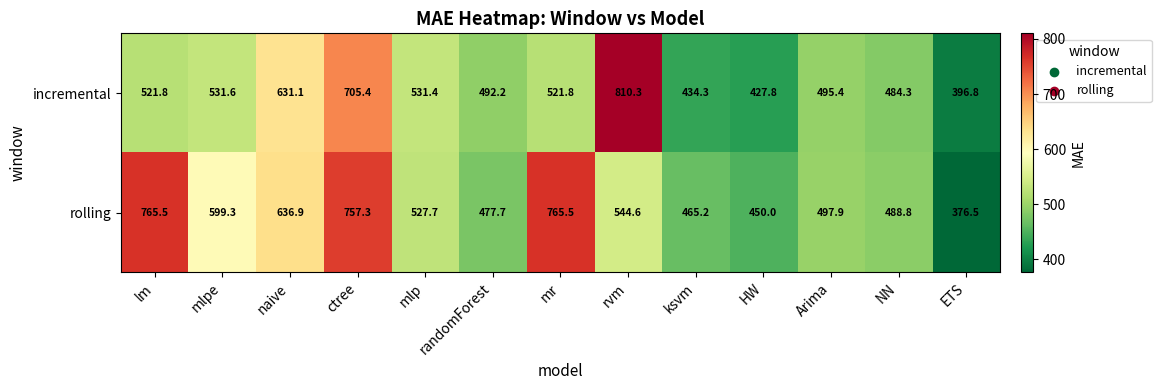

Count the number of categories in the chart.

13